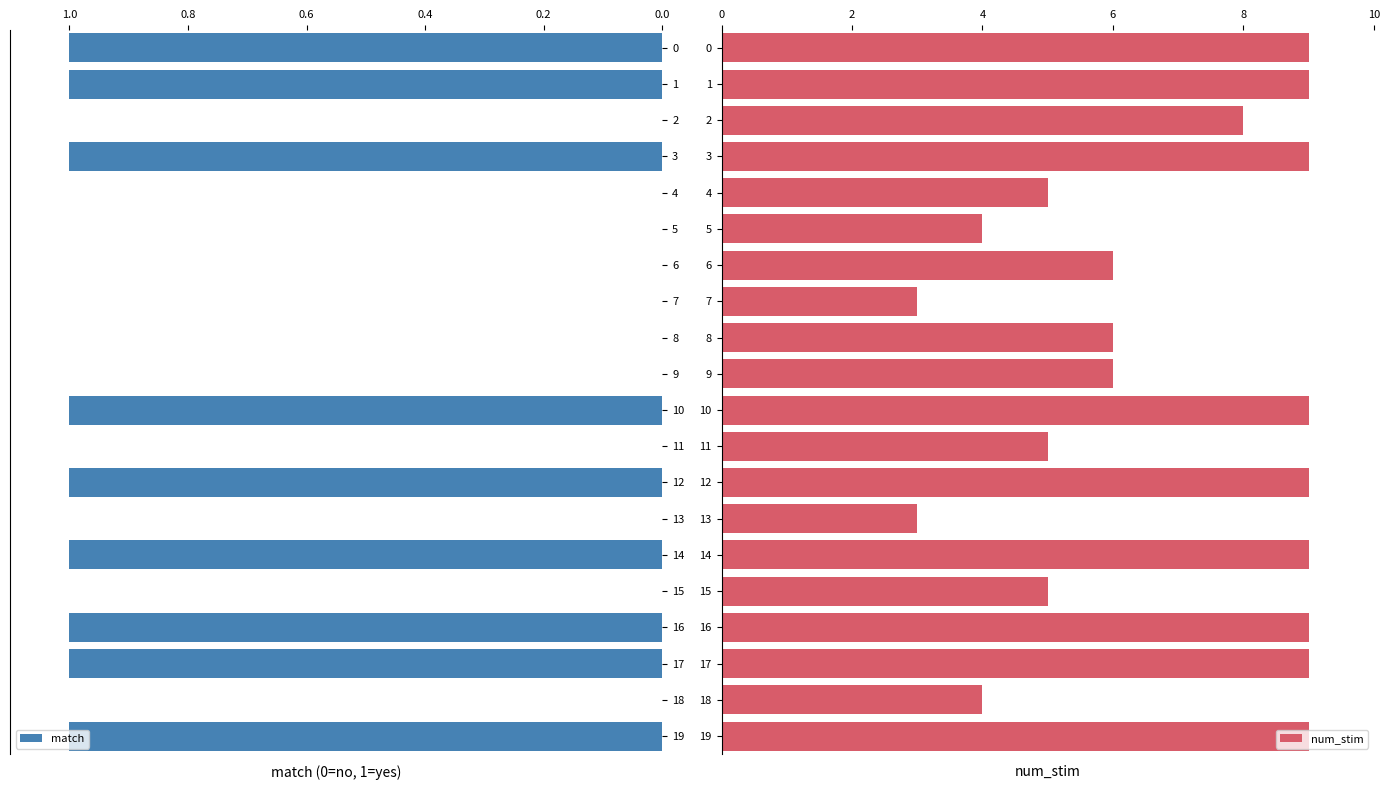

How many bars are there in each group?

2